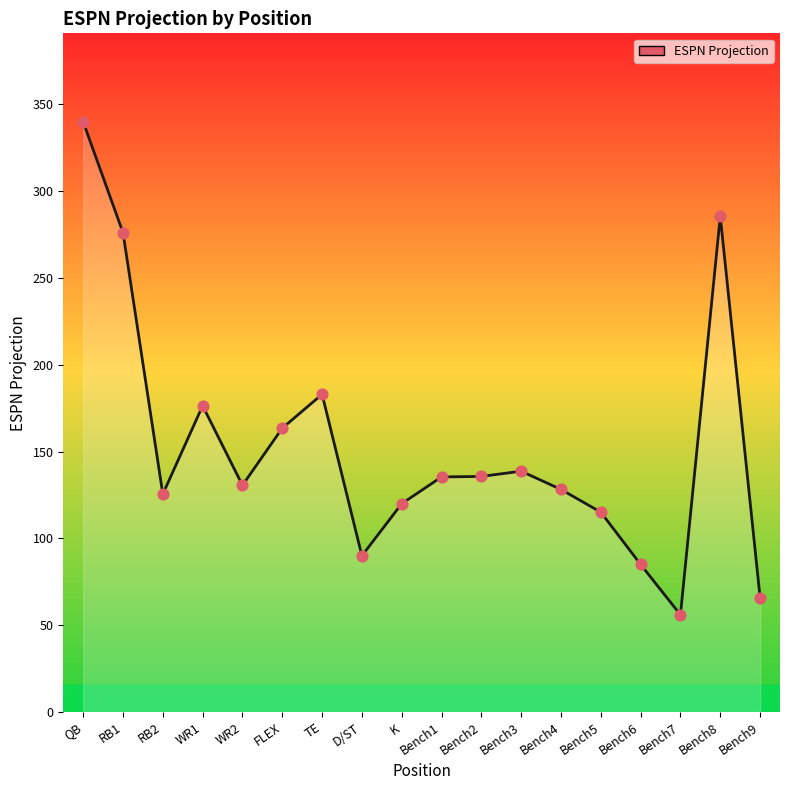

What is the change in value from K to Bench3?

+18.7